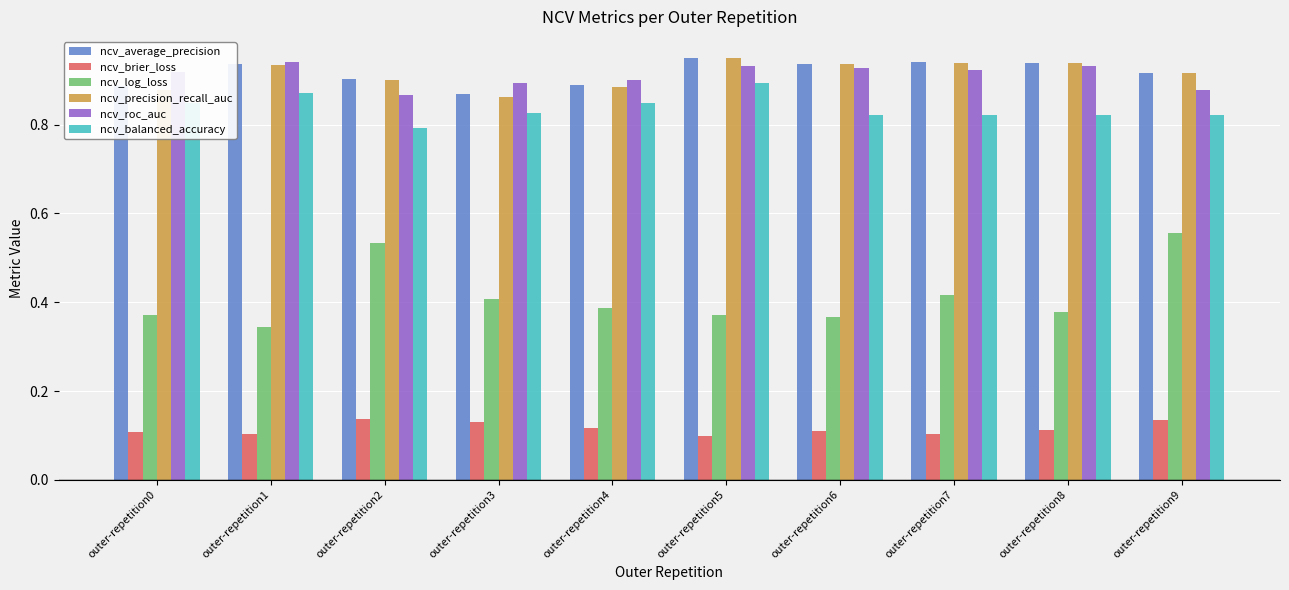

True or false: ncv_balanced_accuracy has a value of 0.4 at outer-repetition8.

False